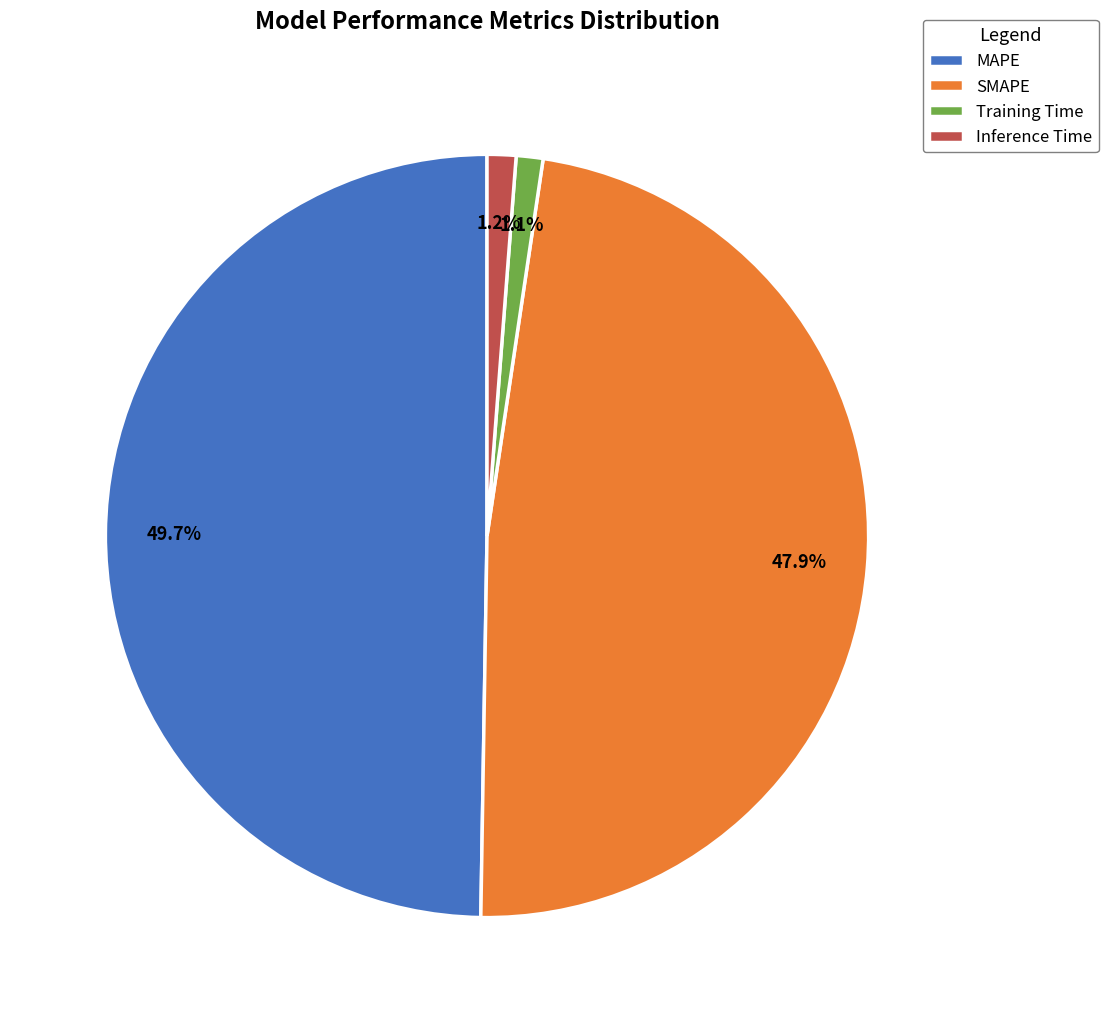

Does any single category account for the majority?

No